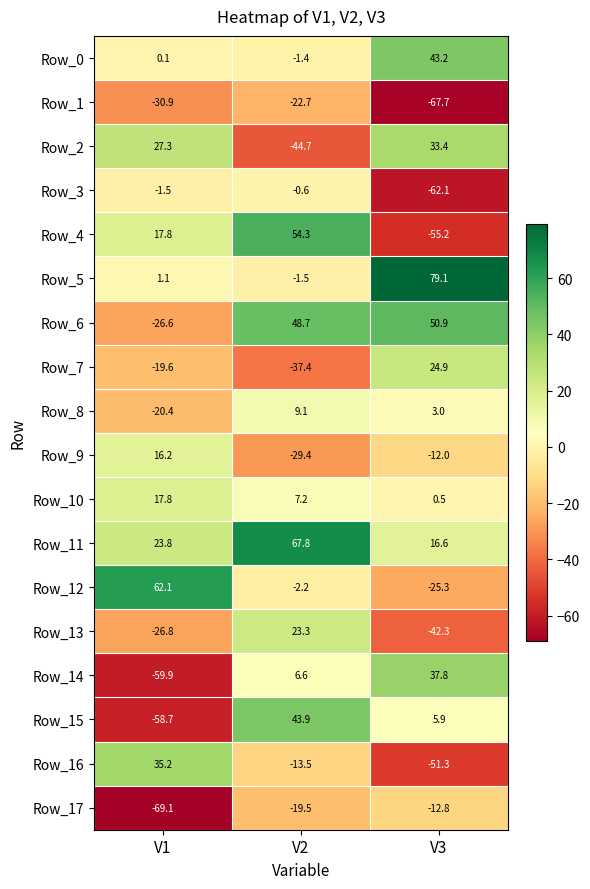

At which label is Row_2 closest to -5?

V1